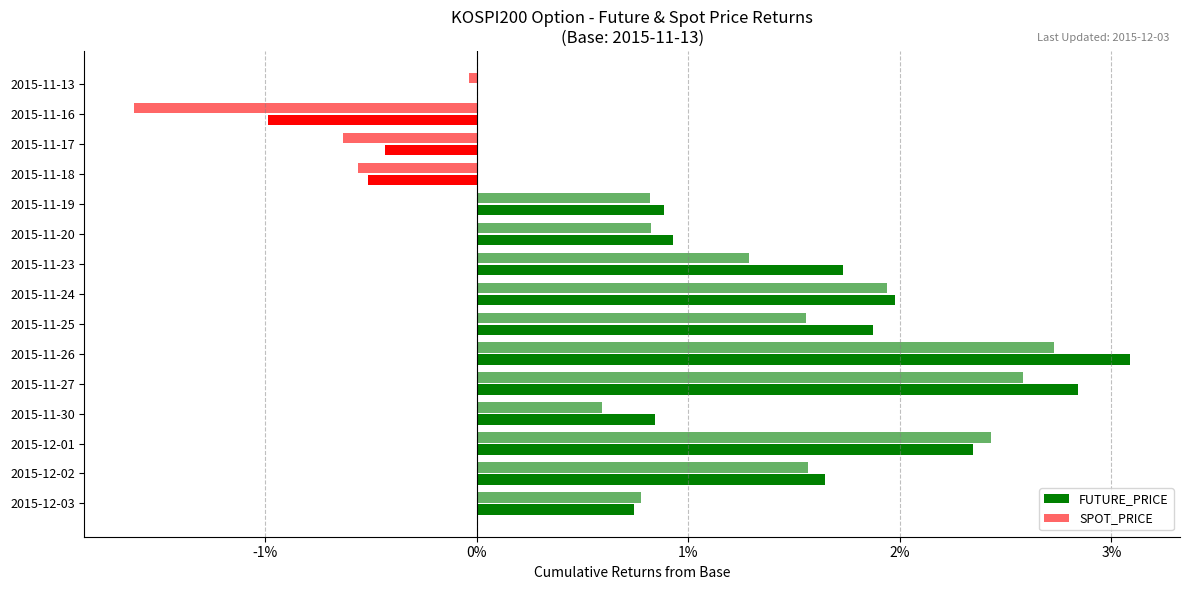

How many categories are shown in the chart?

15